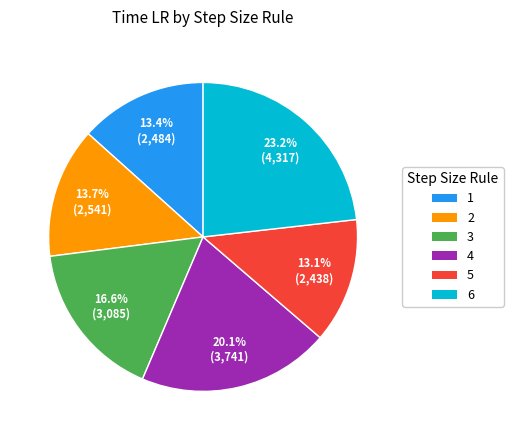

Count the number of slices in the pie.

6